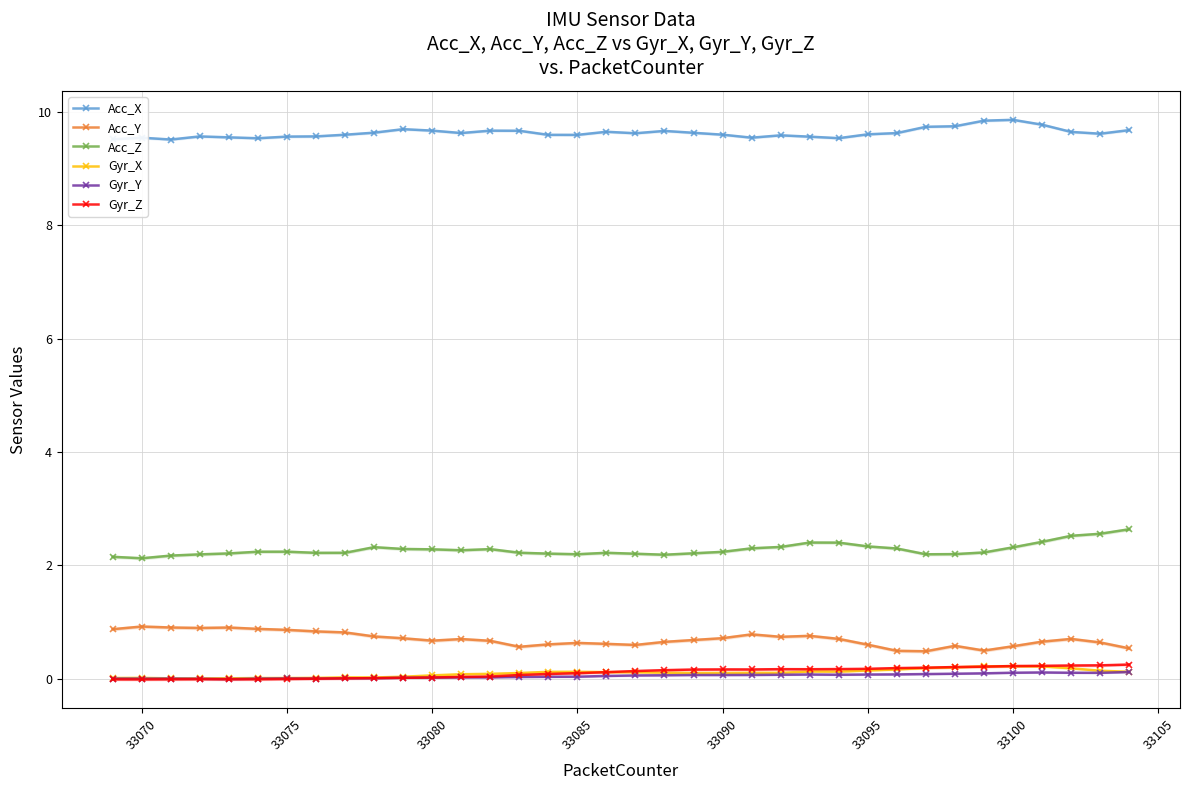

What is the highest value of the Gyr_X series?

0.2